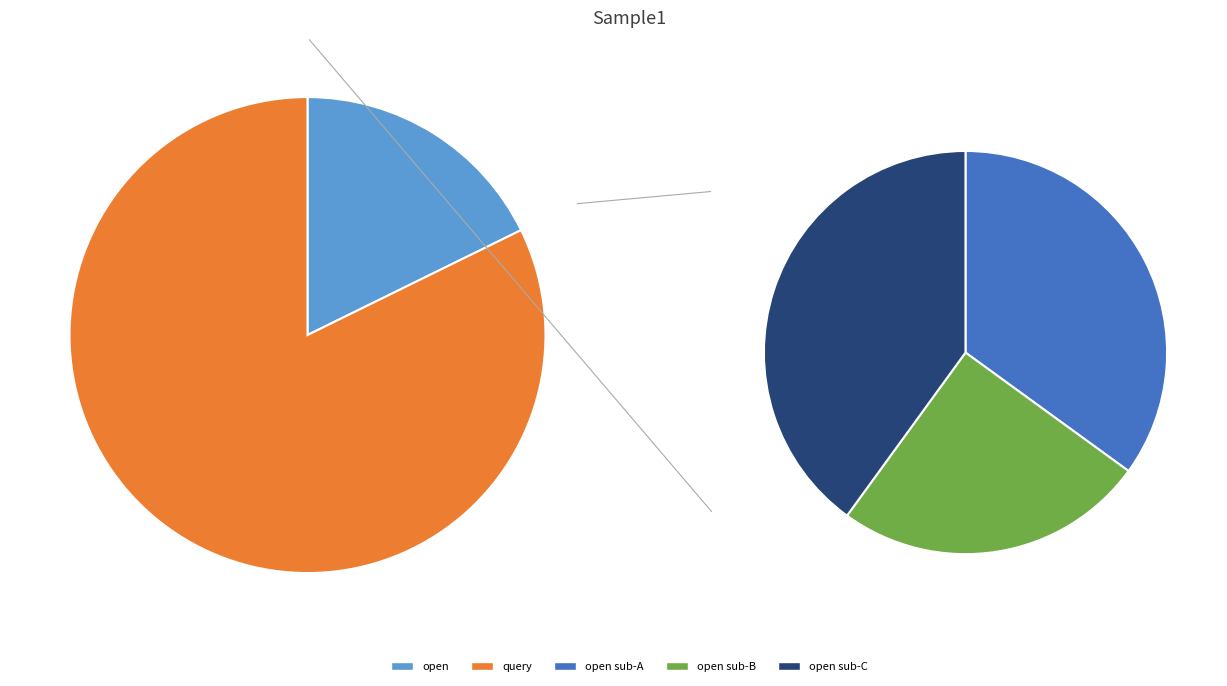

What percentage do 16 and 19 together represent?

11.4%